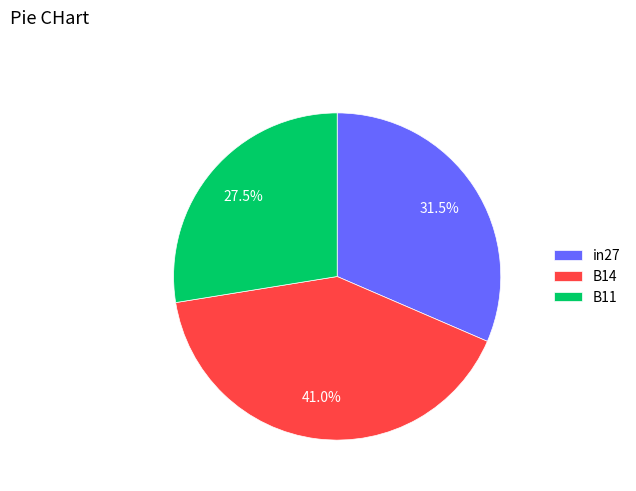

To the nearest percent, what is the difference between the in27 and B11 slice percentages?

4%